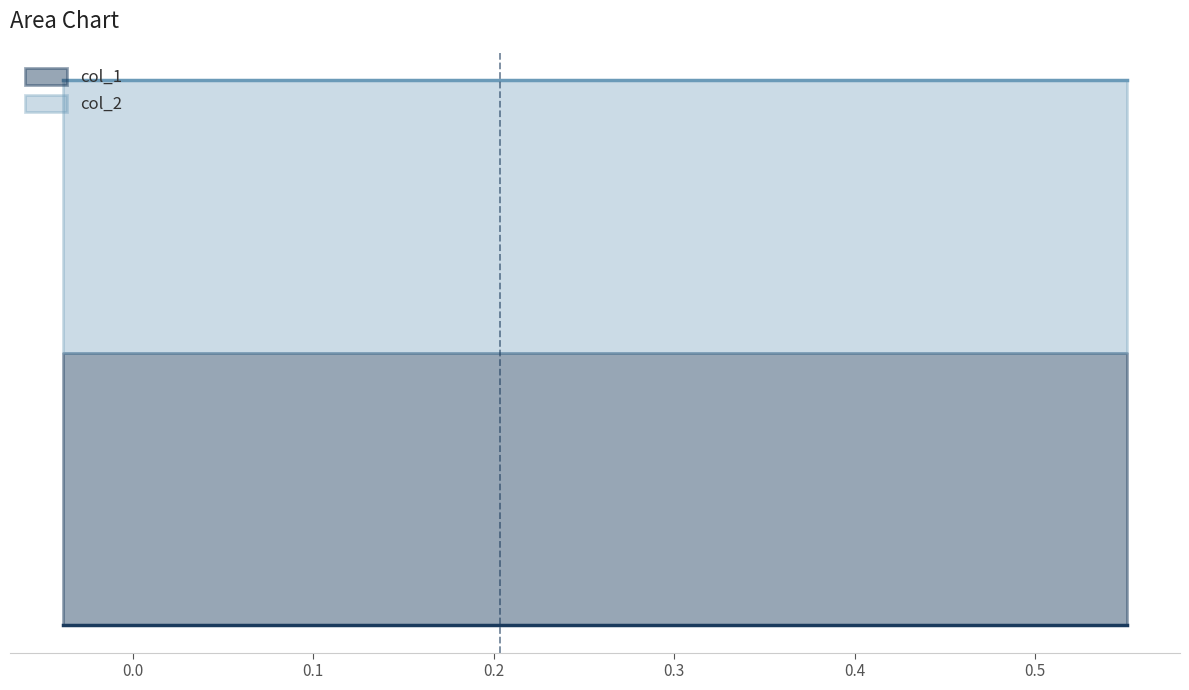

True or false: col_2 and col_1 cross at least once.

False